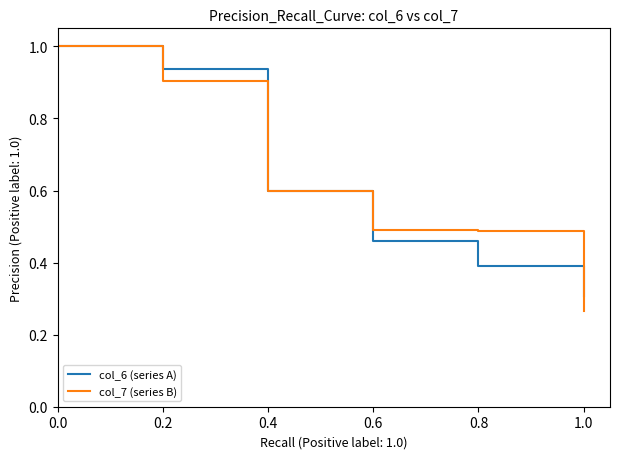

What is the difference between the highest and lowest values at 0.8?

0.1